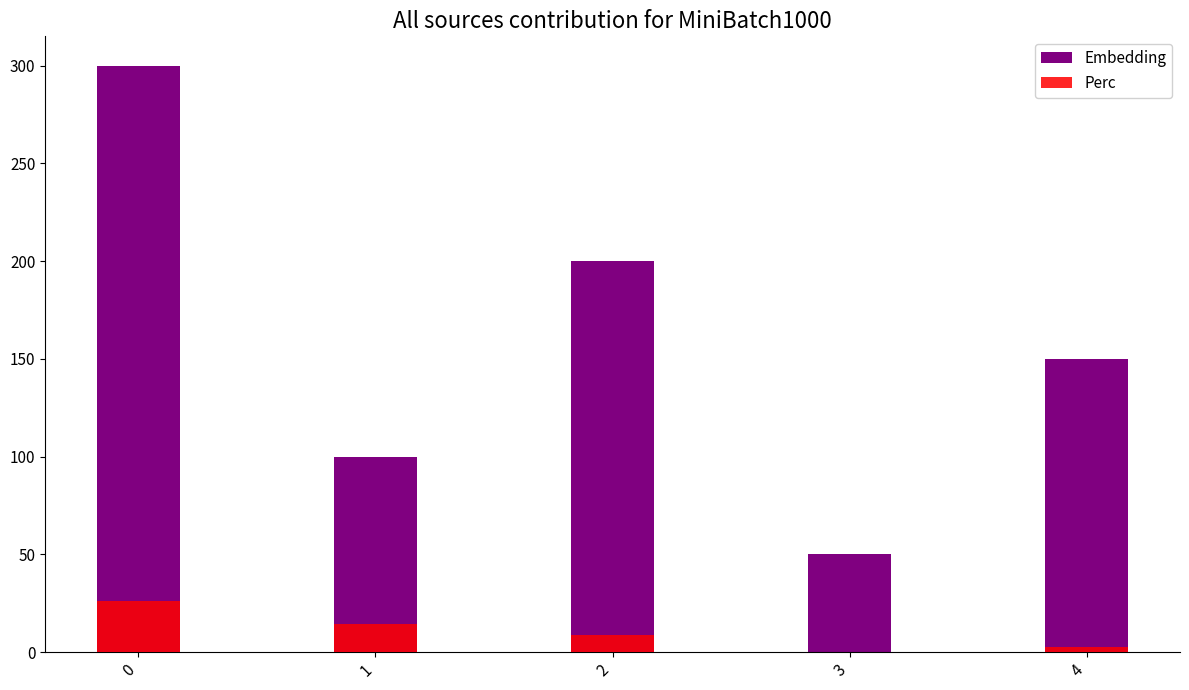

At how many categories does at least one series exceed 216?

1